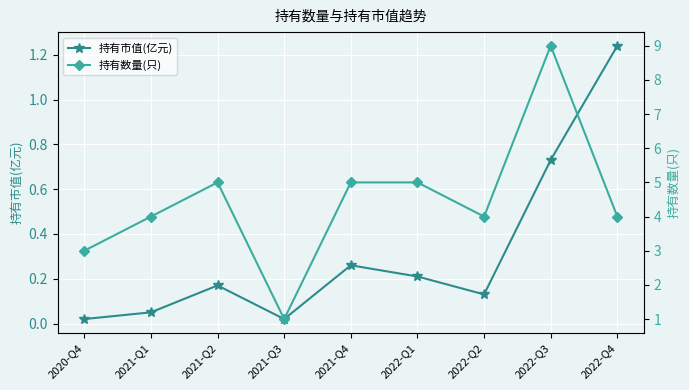

At how many categories does at least one series exceed 0?

9